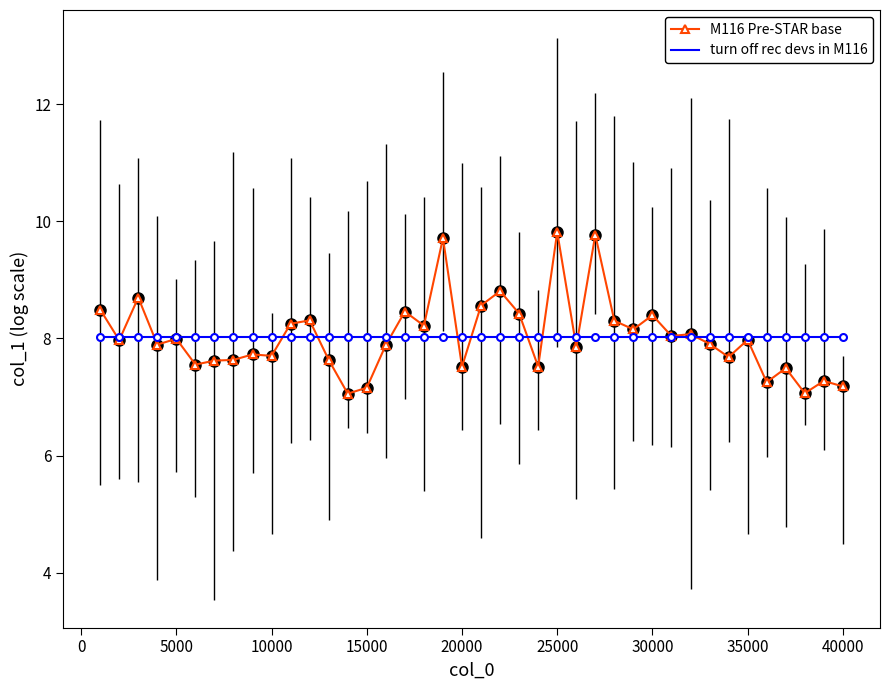

What is the maximum value shown in the chart?

9.8